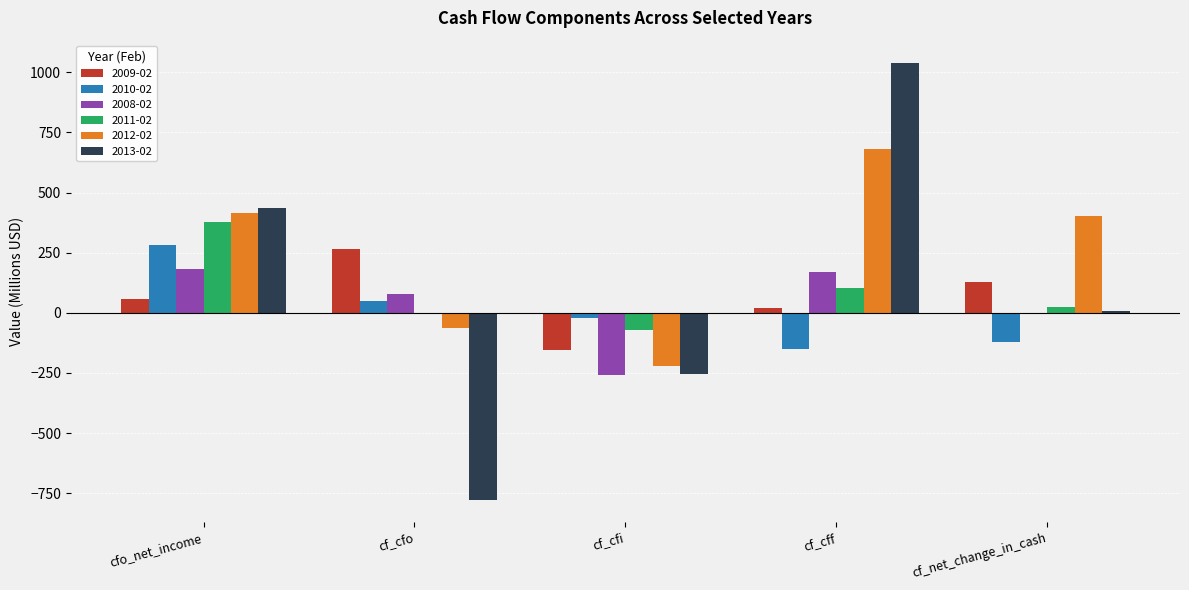

True or false: 2008-02 has a value of -58.5 at cf_cfi.

False